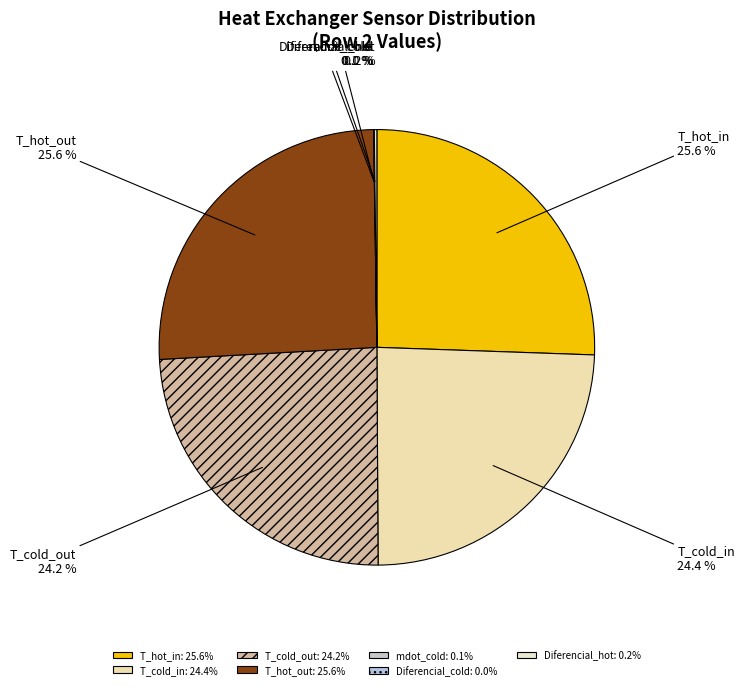

What is the total percentage of T_cold_out and T_cold_in?

48.6%